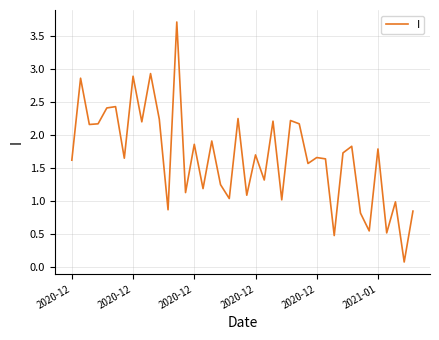

What is the difference between the maximum and second lowest values?

3.2